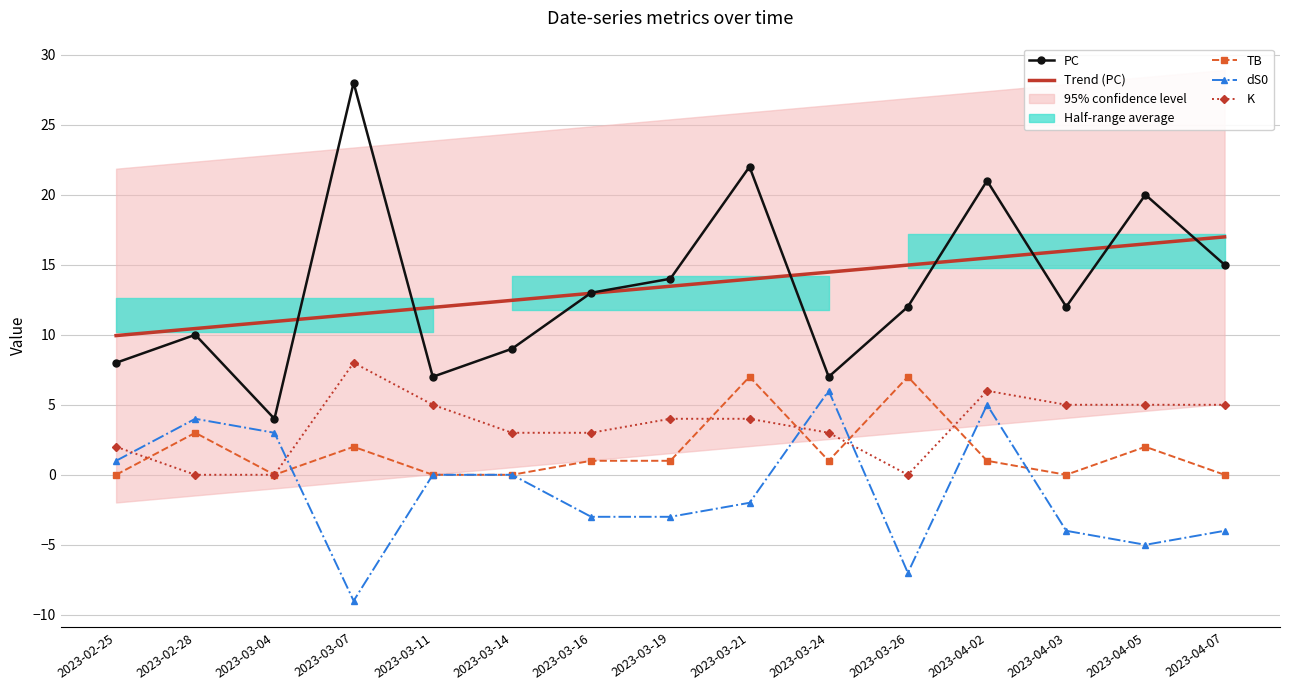

Reading left to right, extract all data points from this chart.

PC: 2023-02-25=8.0	2023-02-28=10.0	2023-03-04=4.0	2023-03-07=28.0	2023-03-11=7.0	2023-03-14=9.0	2023-03-16=13.0	2023-03-19=14.0	2023-03-21=22.0	2023-03-24=7.0	2023-03-26=12.0	2023-04-02=21.0	2023-04-03=12.0	2023-04-05=20.0	2023-04-07=15.0
Trend (PC): 2023-02-25=9.9	2023-02-28=10.4	2023-03-04=10.9	2023-03-07=11.5	2023-03-11=12.0	2023-03-14=12.5	2023-03-16=13.0	2023-03-19=13.5	2023-03-21=14.0	2023-03-24=14.5	2023-03-26=15.0	2023-04-02=15.5	2023-04-03=16.0	2023-04-05=16.5	2023-04-07=17.0
TB: 2023-02-25=0.0	2023-02-28=3.0	2023-03-04=0.0	2023-03-07=2.0	2023-03-11=0.0	2023-03-14=0.0	2023-03-16=1.0	2023-03-19=1.0	2023-03-21=7.0	2023-03-24=1.0	2023-03-26=7.0	2023-04-02=1.0	2023-04-03=0.0	2023-04-05=2.0	2023-04-07=0.0
dS0: 2023-02-25=1.0	2023-02-28=4.0	2023-03-04=3.0	2023-03-07=-9.0	2023-03-11=0.0	2023-03-14=0.0	2023-03-16=-3.0	2023-03-19=-3.0	2023-03-21=-2.0	2023-03-24=6.0	2023-03-26=-7.0	2023-04-02=5.0	2023-04-03=-4.0	2023-04-05=-5.0	2023-04-07=-4.0
K: 2023-02-25=2.0	2023-02-28=0.0	2023-03-04=0.0	2023-03-07=8.0	2023-03-11=5.0	2023-03-14=3.0	2023-03-16=3.0	2023-03-19=4.0	2023-03-21=4.0	2023-03-24=3.0	2023-03-26=0.0	2023-04-02=6.0	2023-04-03=5.0	2023-04-05=5.0	2023-04-07=5.0